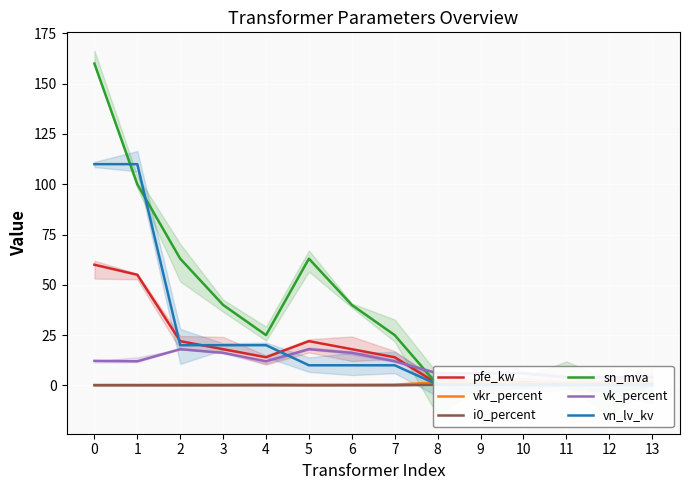

Is it true that vn_lv_kv equals 0.4 at 9?

True